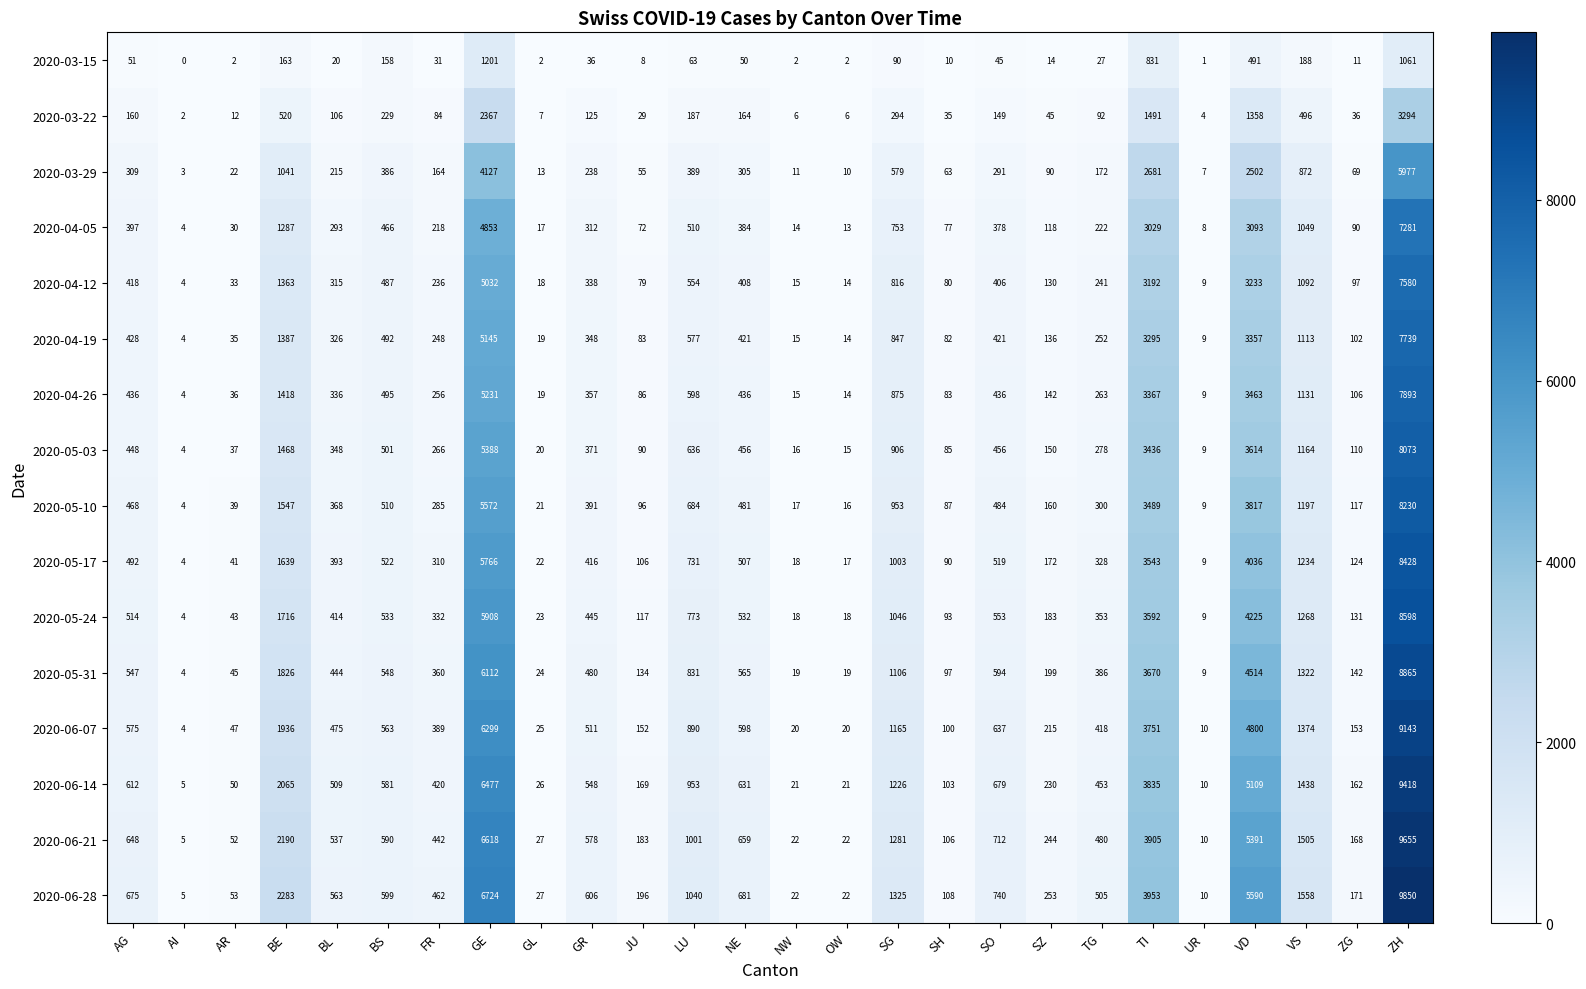

What is the difference between the maximum and second lowest values in the 2020-03-15 series?

1200